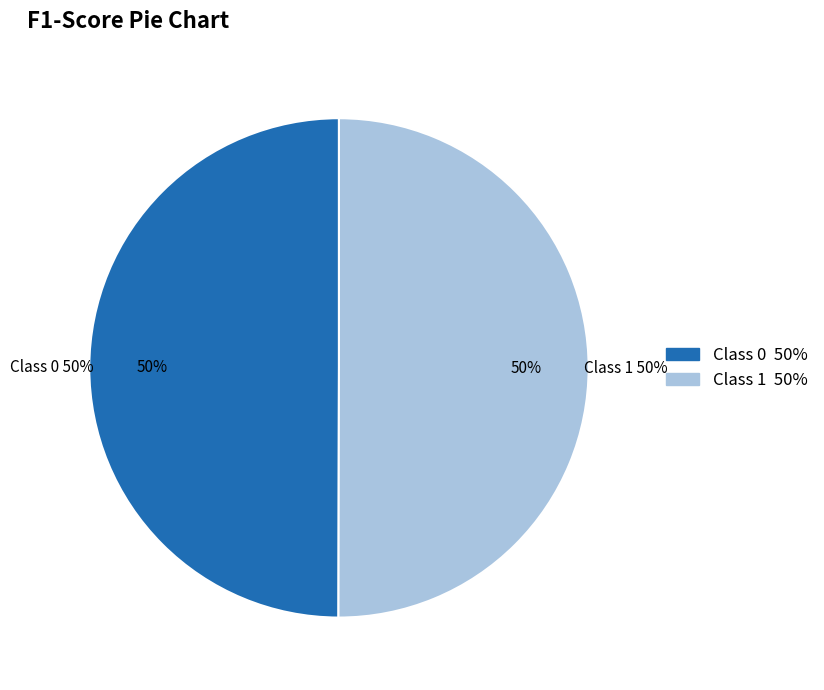

The 0 slice represents 50% of the pie. True or false?

True